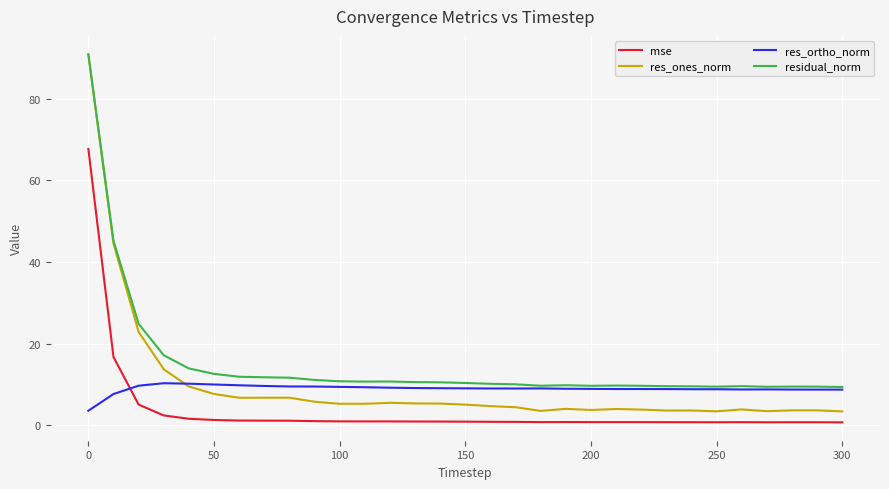

Which series has the largest total across all categories?

residual_norm